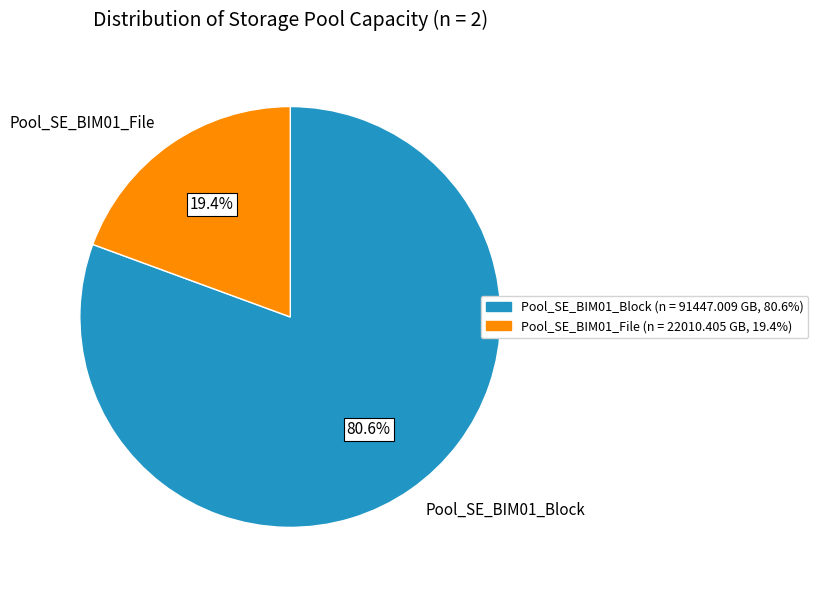

To the nearest percent, what is the difference between the largest and smallest slice percentages?

61%